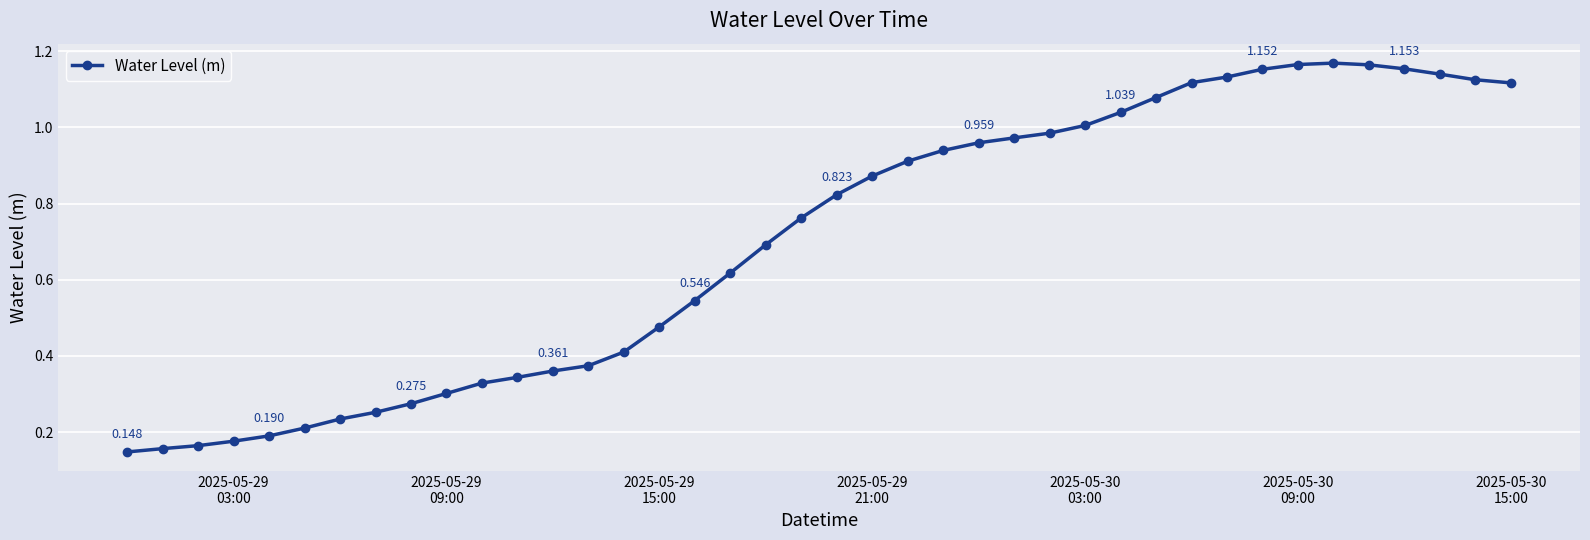

What is the smallest value displayed?

0.1